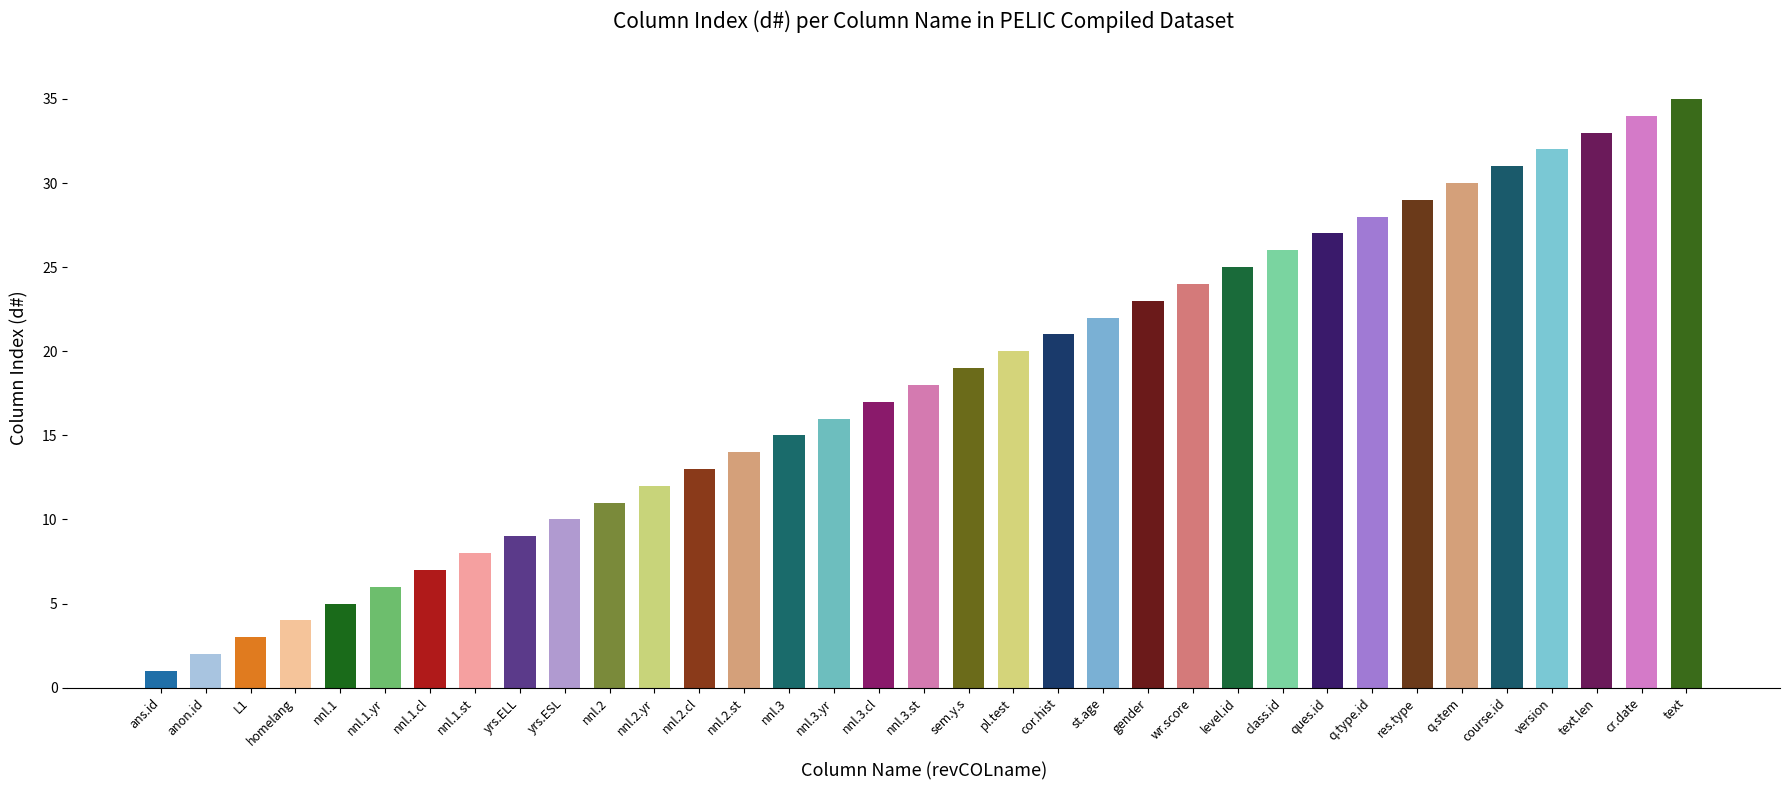

True or false: the data shows 7 at nnl.1.cl.

True